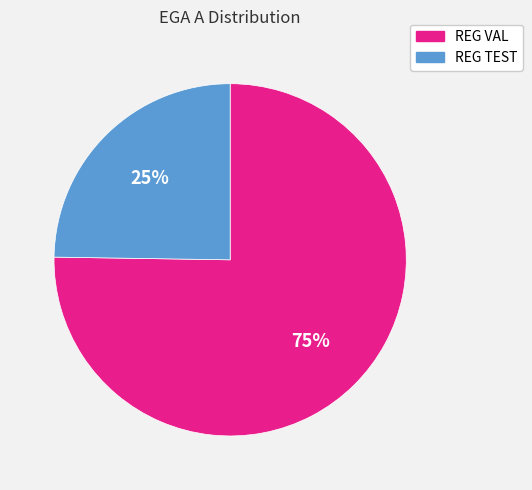

Do REG TEST and REG VAL together represent more than half of the pie?

Yes